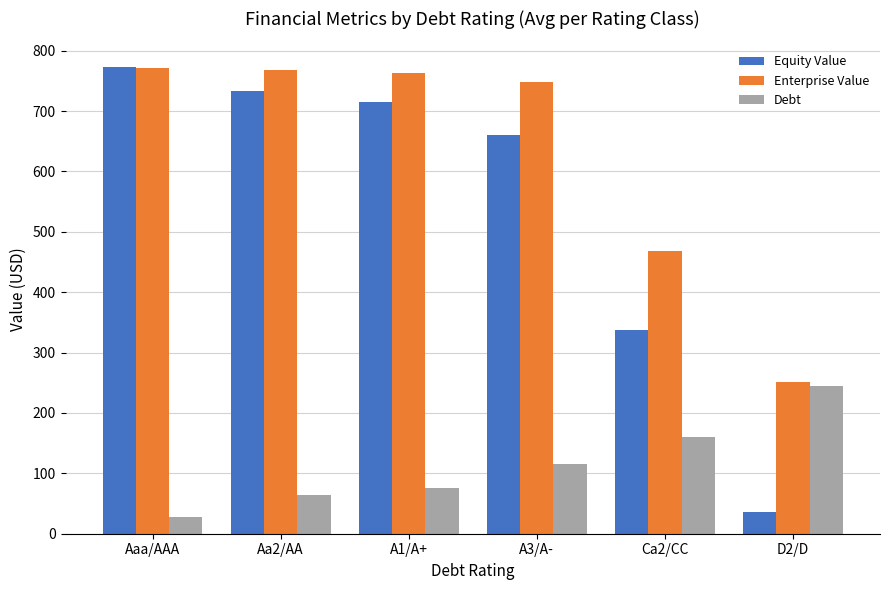

What is the label of the 2nd bar from the right?

Ca2/CC